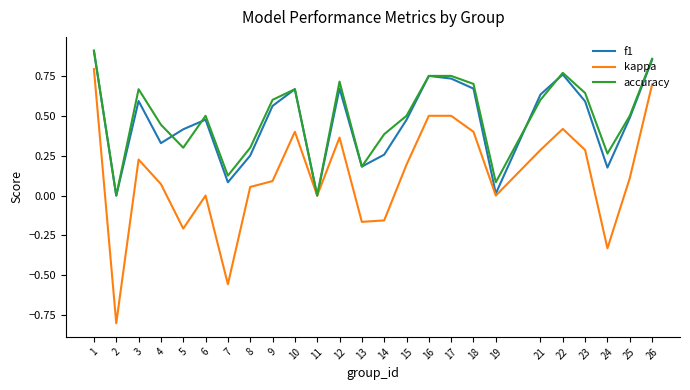

What are all the series names shown in the legend?

f1, kappa, accuracy